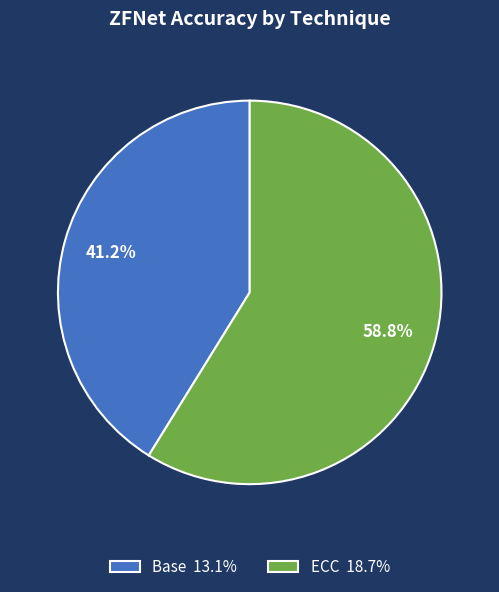

Rank the categories by value from lowest to highest.

Base, ECC